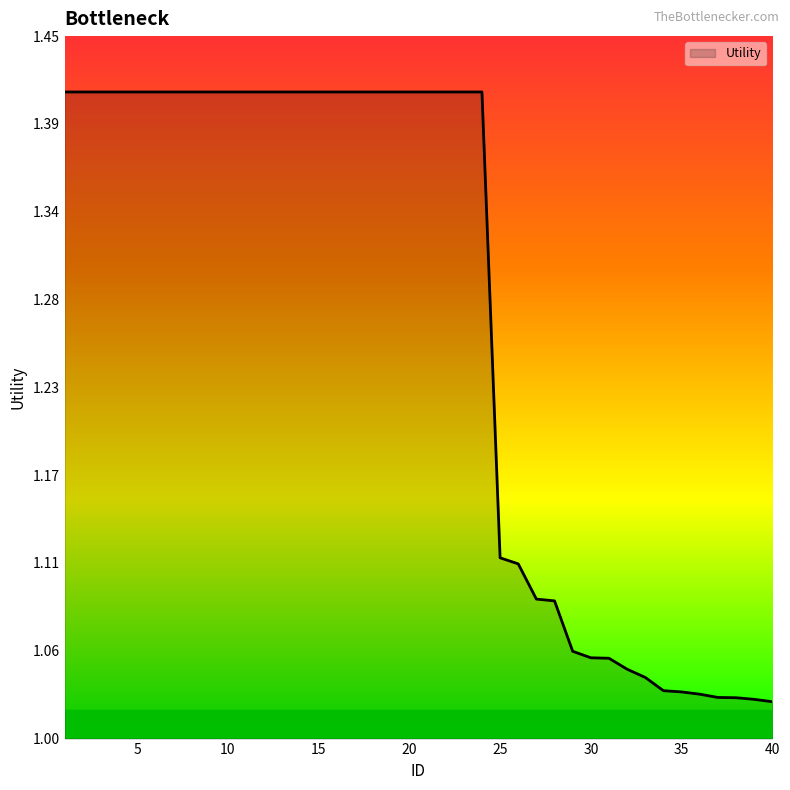

Reading left to right, what are all the values shown in this chart?

1.4	1.4	1.4	1.4	1.4	1.4	1.4	1.4	1.4	1.4	1.4	1.4	1.4	1.4	1.4	1.4	1.4	1.4	1.4	1.4	1.4	1.4	1.4	1.4	1.1	1.1	1.1	1.1	1.1	1.1	1.1	1.0	1.0	1.0	1.0	1.0	1.0	1.0	1.0	1.0